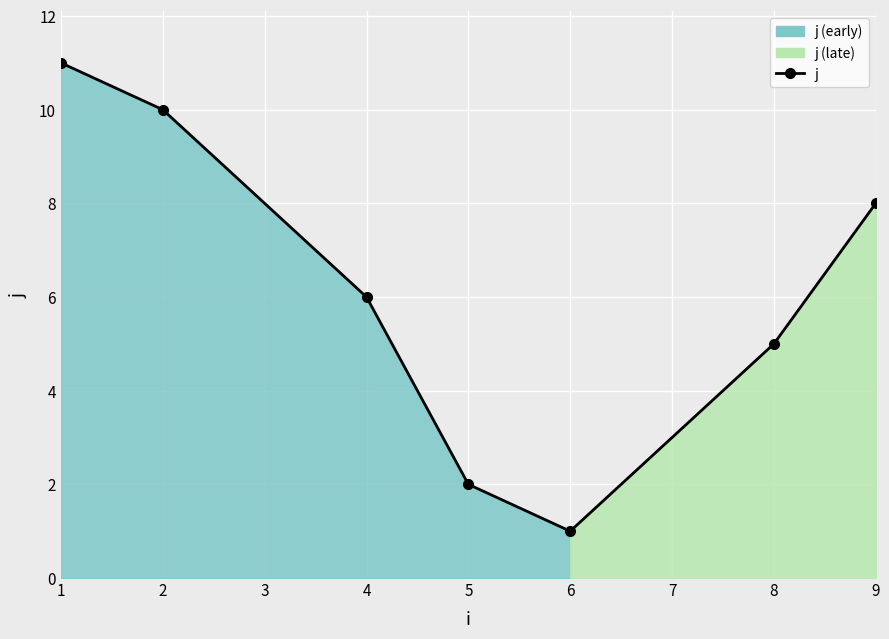

What is the smallest value displayed?

1